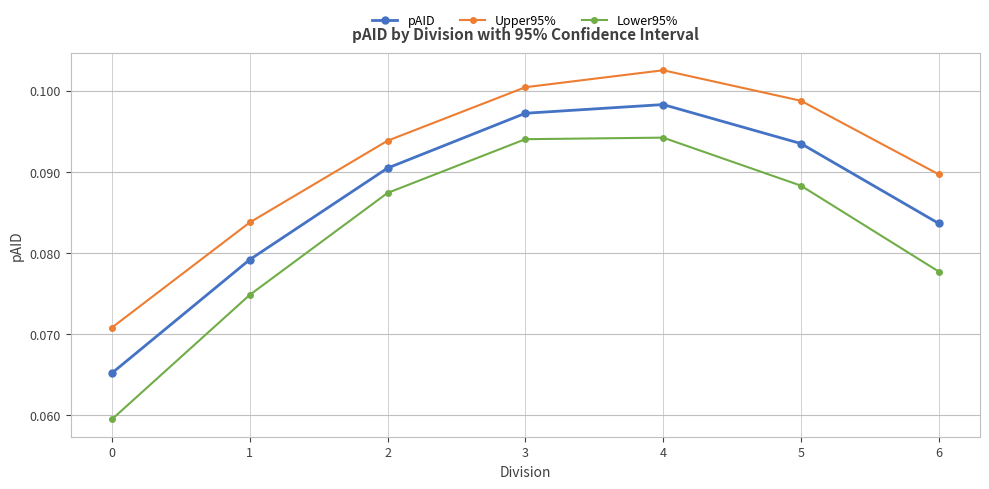

What is the sum of all Upper95% values?

0.6